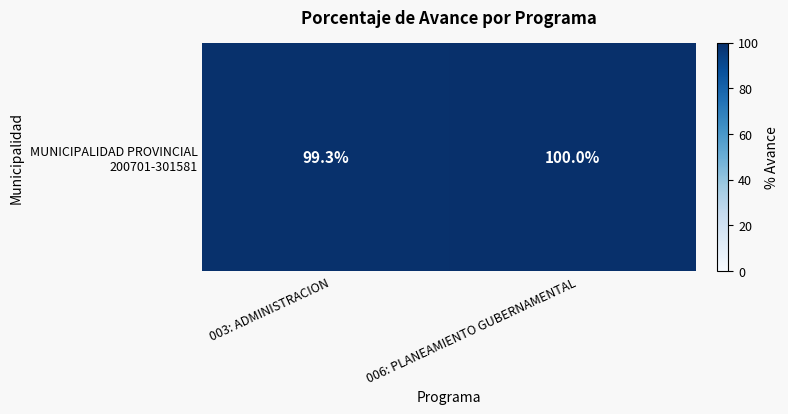

At which category does the chart reach its minimum across all series?

003: ADMINISTRACION